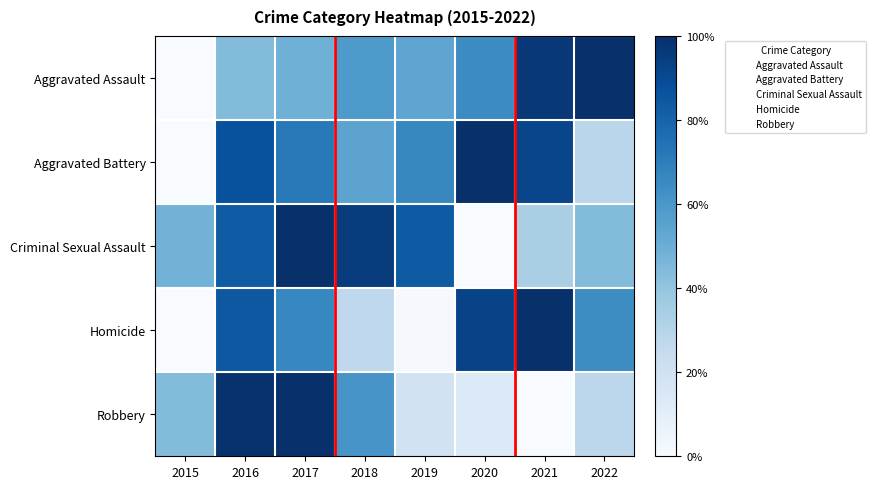

What is the difference between the highest and lowest values at 2018?

0.7